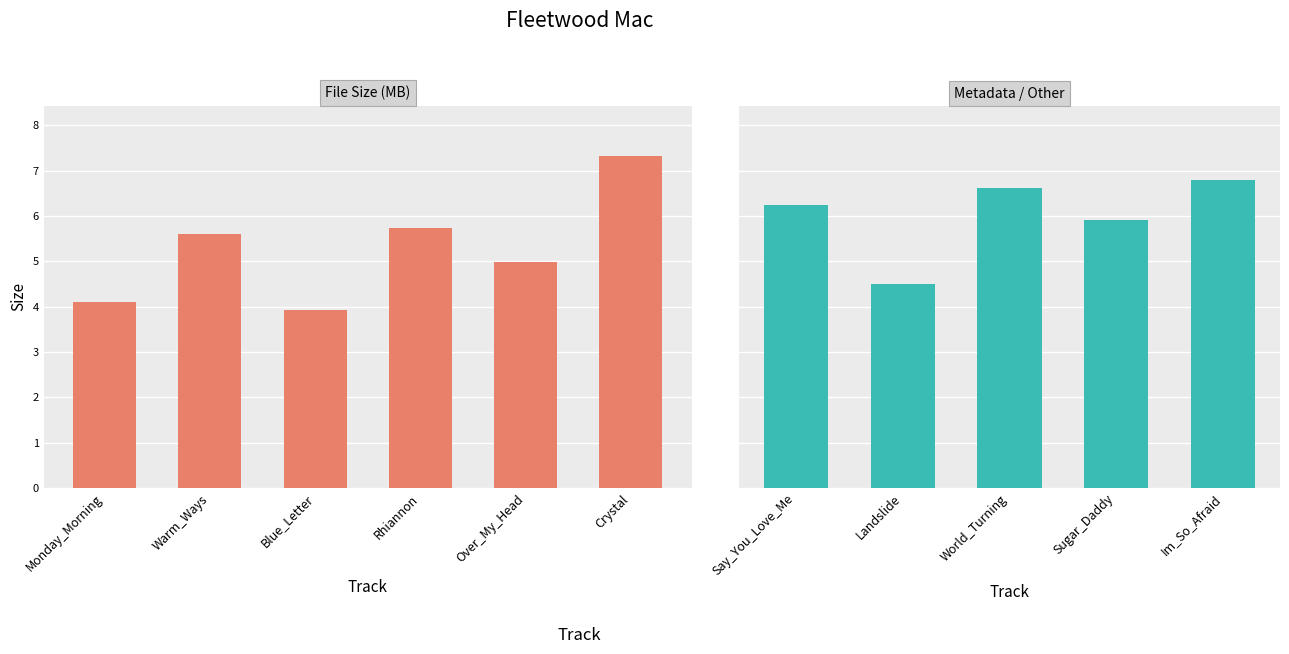

What is the minimum value shown in the chart?

3.9